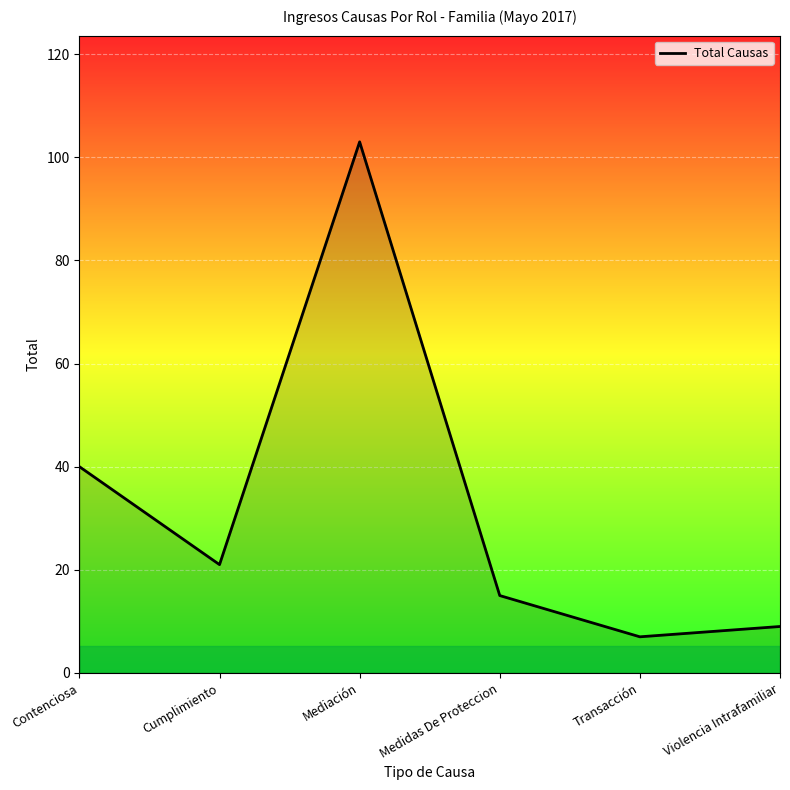

List the labels in order of value, largest first.

Mediación, Contenciosa, Cumplimiento, Medidas De Proteccion, Violencia Intrafamiliar, Transacción